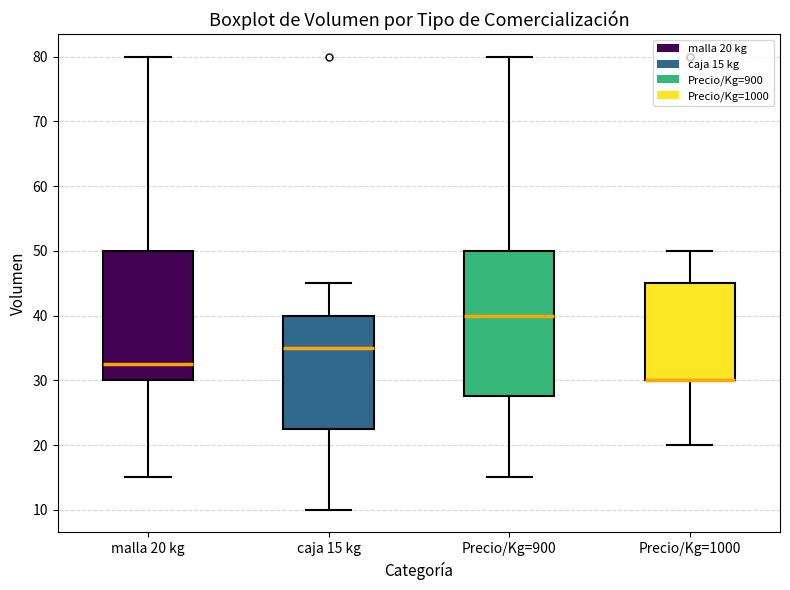

Reading left to right, transcribe this box plot: for each box, give where its median line is, the range the box spans, and where its two whiskers end, as read against the y-axis. The values are not printed on the chart, so give them approximately, as read against the axis.

malla 20 kg: median 33, box 30 to 50, whiskers 15 to 80
caja 15 kg: median 35, box 23 to 40, whiskers 10 to 45
Precio/Kg=900: median 40, box 28 to 50, whiskers 15 to 80
Precio/Kg=1000: median 30 (drawn on the box's lower edge), box 30 to 45, whiskers 20 to 50